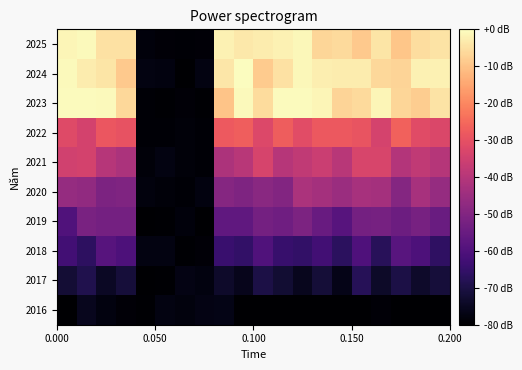

How many data points does each series have?

20